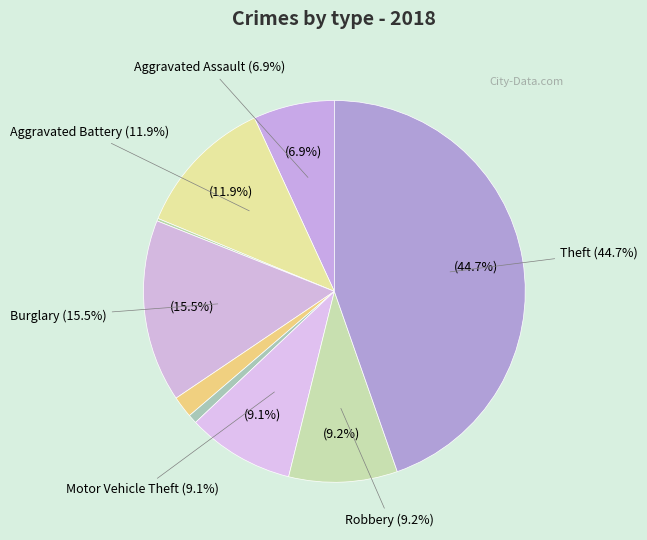

To the nearest percent, what is the difference between the Aggravated Assault and Theft slice percentages?

38%